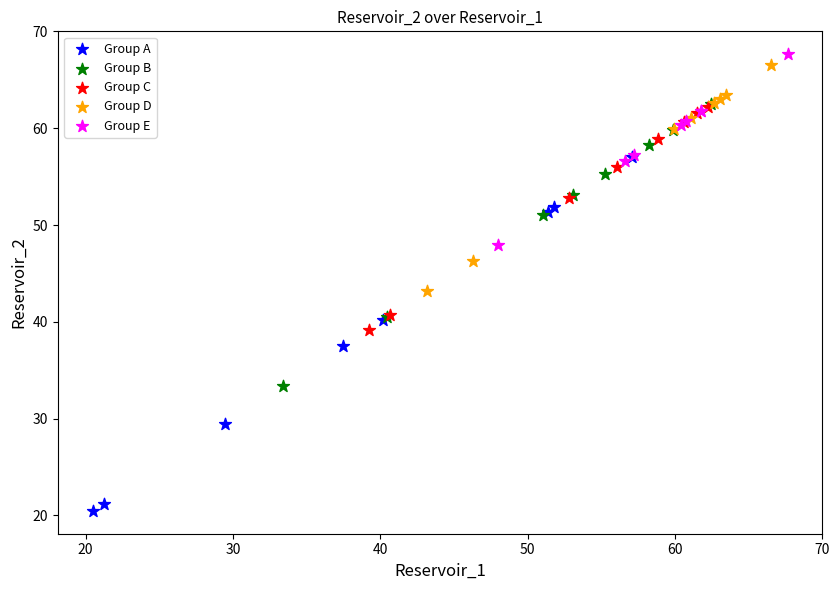

Which series has the largest Y range (max minus min)?

Group A